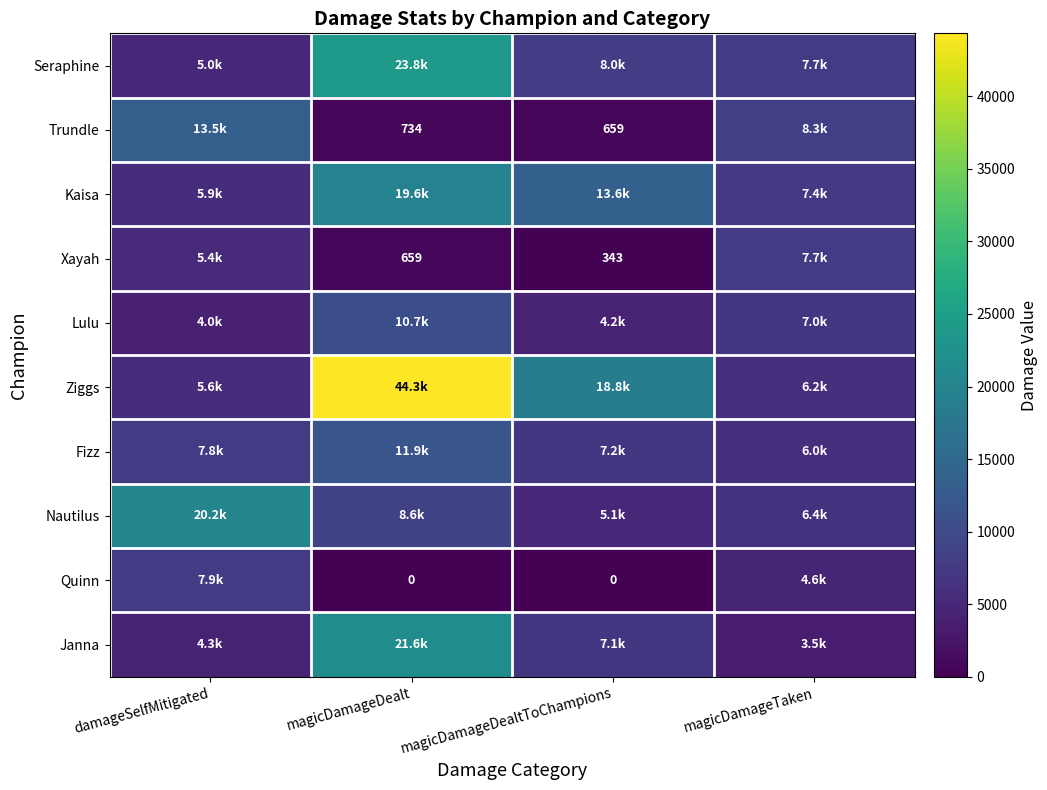

Rank the series by their maximum value, from lowest to highest.

Xayah, Quinn, Lulu, Fizz, Trundle, Kaisa, Nautilus, Janna, Seraphine, Ziggs